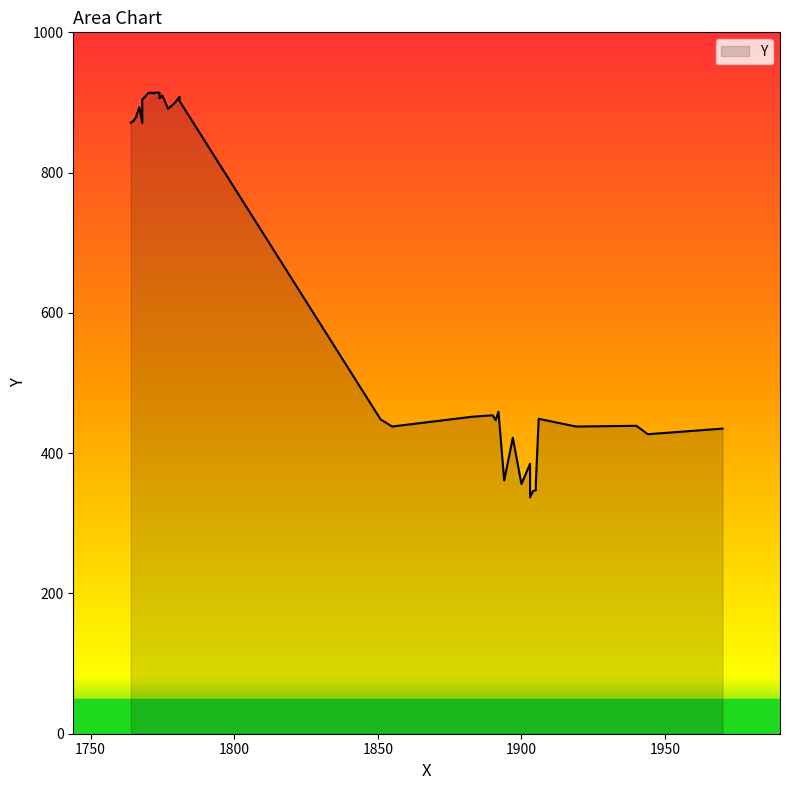

What is the difference between the maximum and minimum values?

577